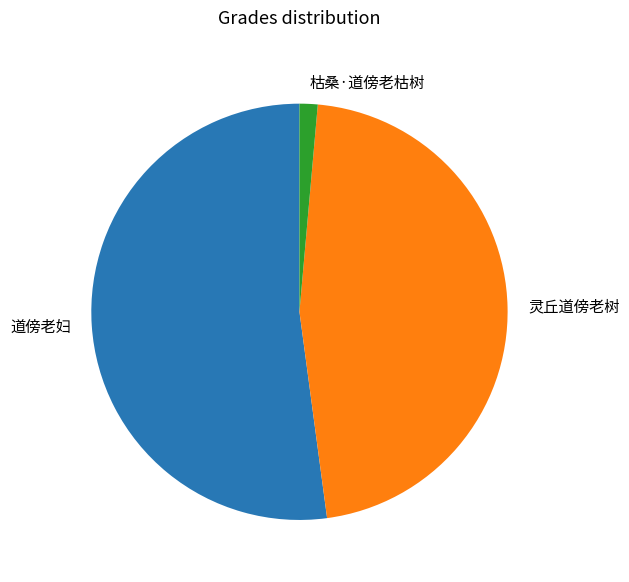

Is the sum of 道傍老妇 and 枯桑·道傍老枯树 greater than half?

Yes